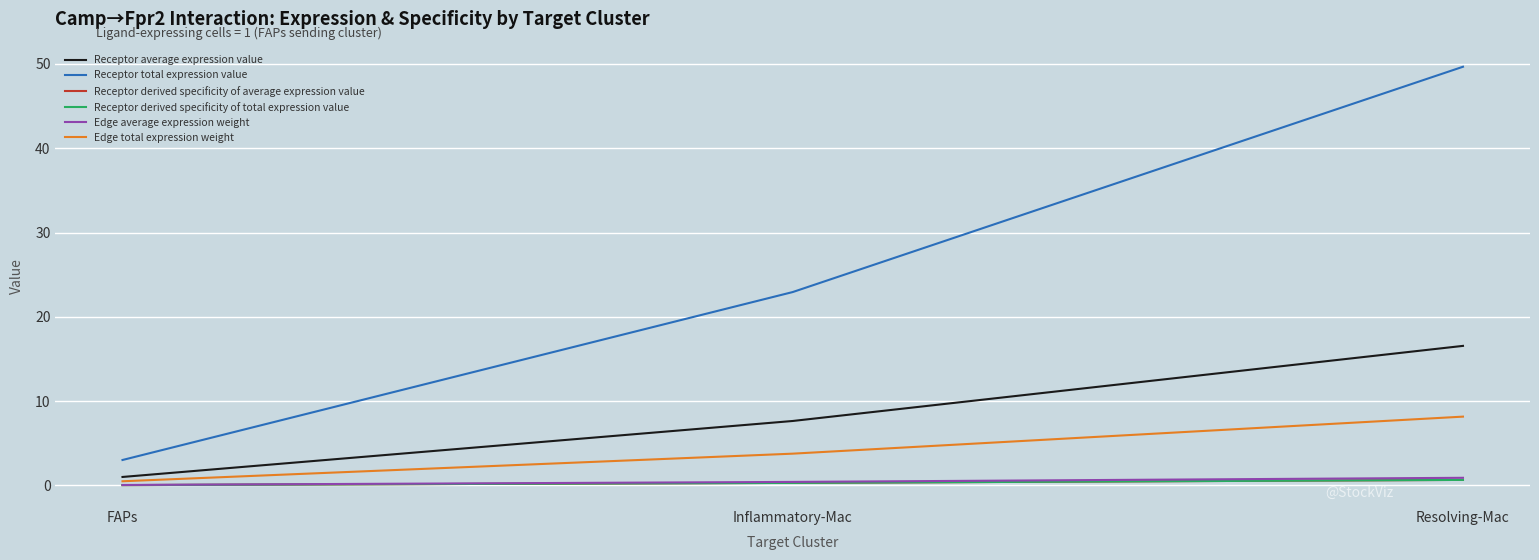

Reading right to left, list all the values displayed in this chart.

Receptor average expression value: Resolving-Mac=16.6	Inflammatory-Mac=7.6	FAPs=1.0
Receptor total expression value: Resolving-Mac=49.7	Inflammatory-Mac=22.9	FAPs=3.0
Receptor derived specificity of average expression value: Resolving-Mac=0.7	Inflammatory-Mac=0.3	FAPs=0.0
Receptor derived specificity of total expression value: Resolving-Mac=0.7	Inflammatory-Mac=0.3	FAPs=0.0
Edge average expression weight: Resolving-Mac=0.9	Inflammatory-Mac=0.4	FAPs=0.1
Edge total expression weight: Resolving-Mac=8.2	Inflammatory-Mac=3.8	FAPs=0.5